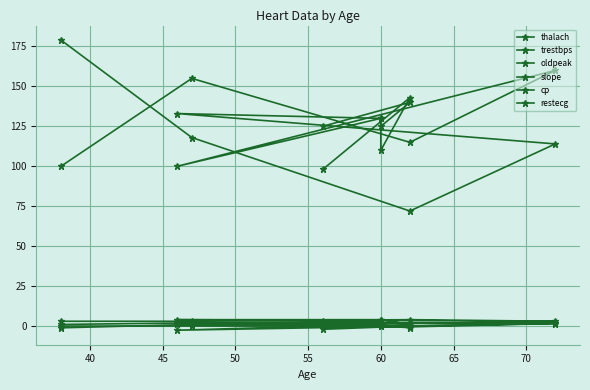

What is the total value across all series at 65?

192.5